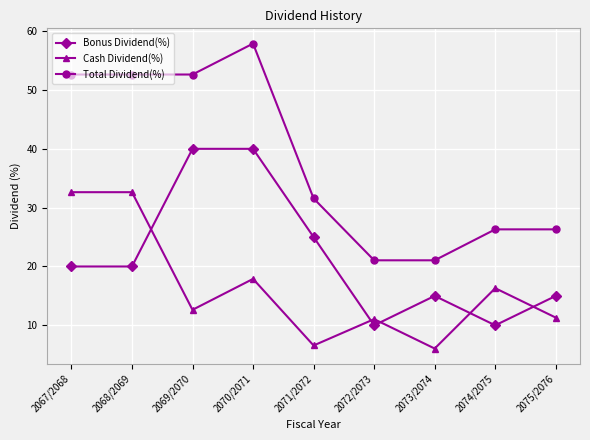

Between which two adjacent categories do Bonus Dividend(%) and Cash Dividend(%) first intersect?

2068/2069 and 2069/2070